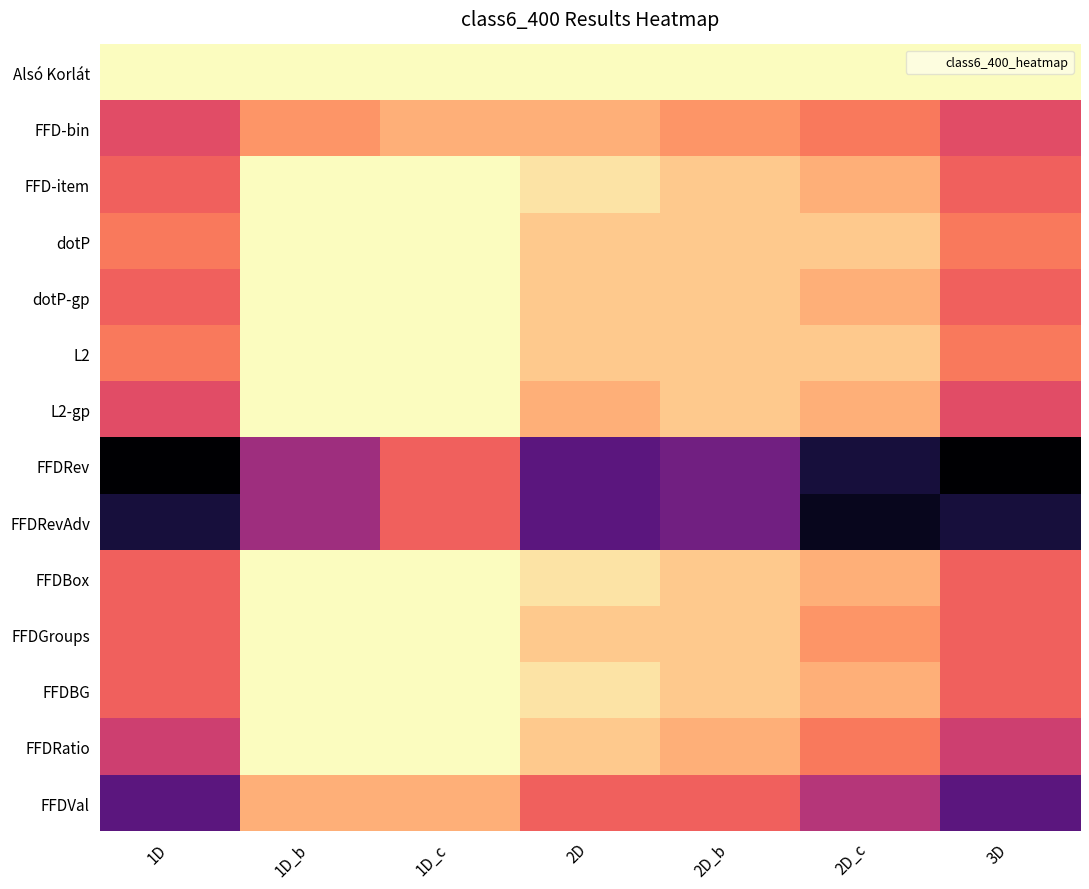

What is the total value across all series at 3D?

1551